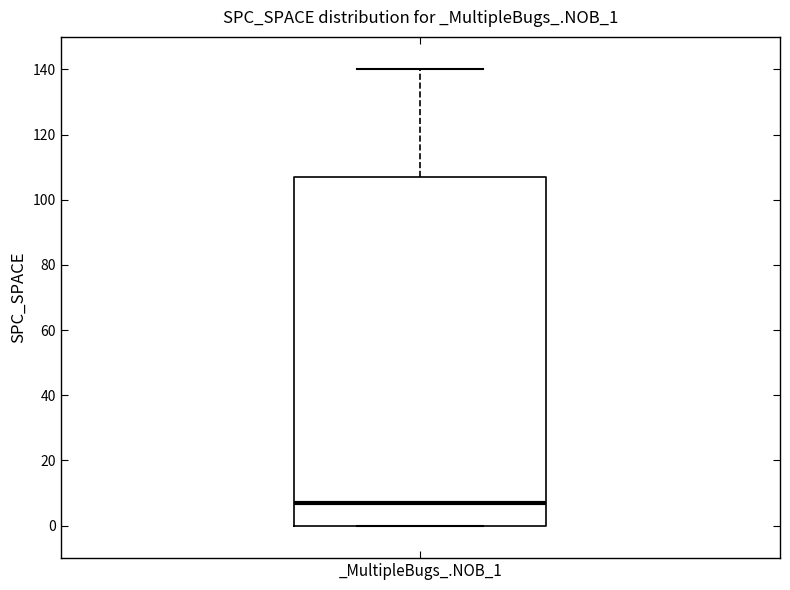

Transcribe this box plot: give where the median line is, the range the box spans, and where the two whiskers end, as read against the y-axis. The values are not printed on the chart, so give them approximately, as read against the axis.

median 8, box 0 to 108, whiskers 0 to 140